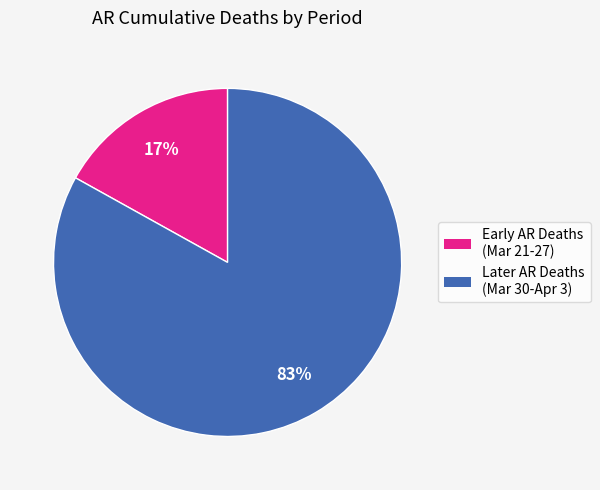

To the nearest percent, what is the average slice percentage?

50%